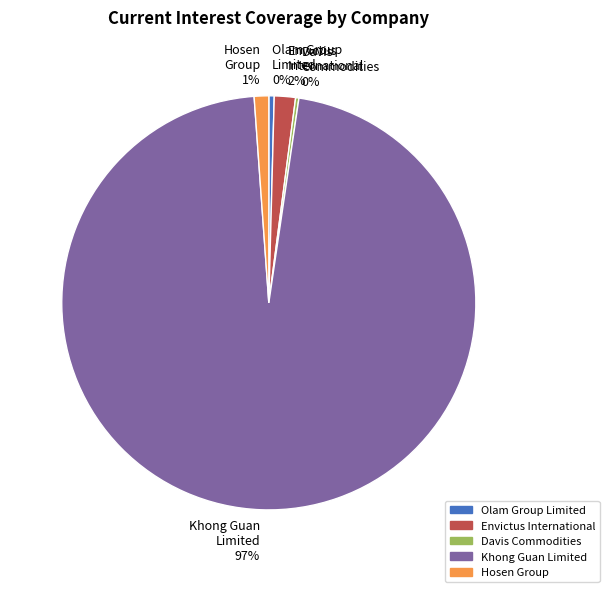

What percentage is the Envictus International 2% slice, to the nearest percent?

2%